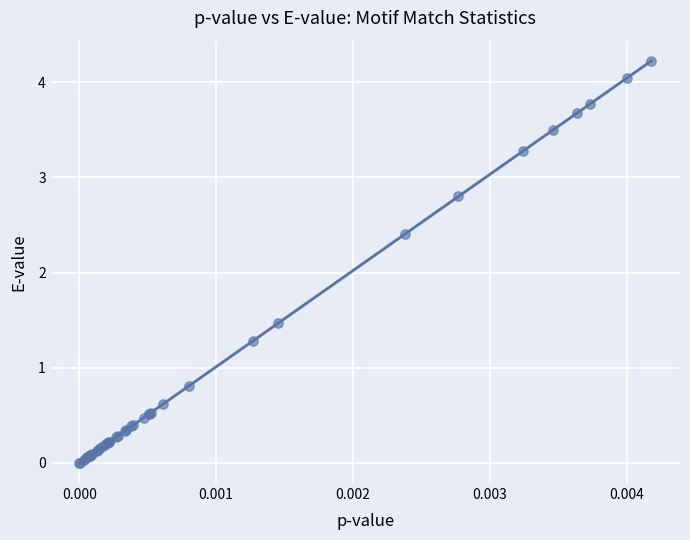

What Y value in the scatter plot is closest to 2?

2.4